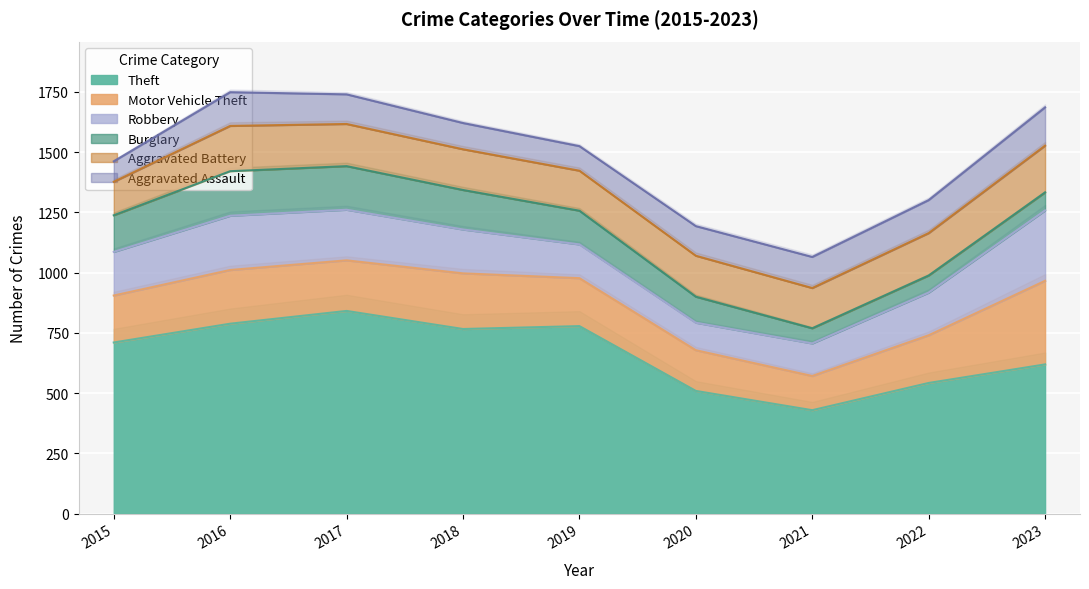

At which label does Motor Vehicle Theft reach its minimum?

2021